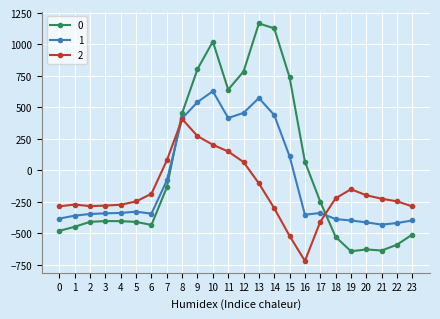

What is the total value across all series at 17?

-1000.0